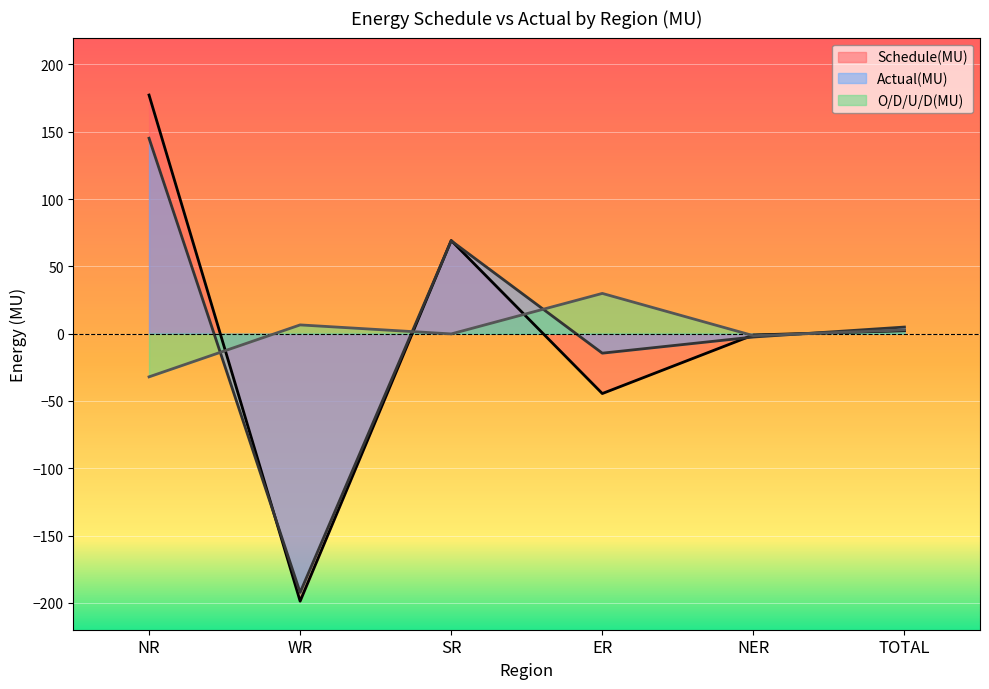

What is the total value across all series at TOTAL?

9.8